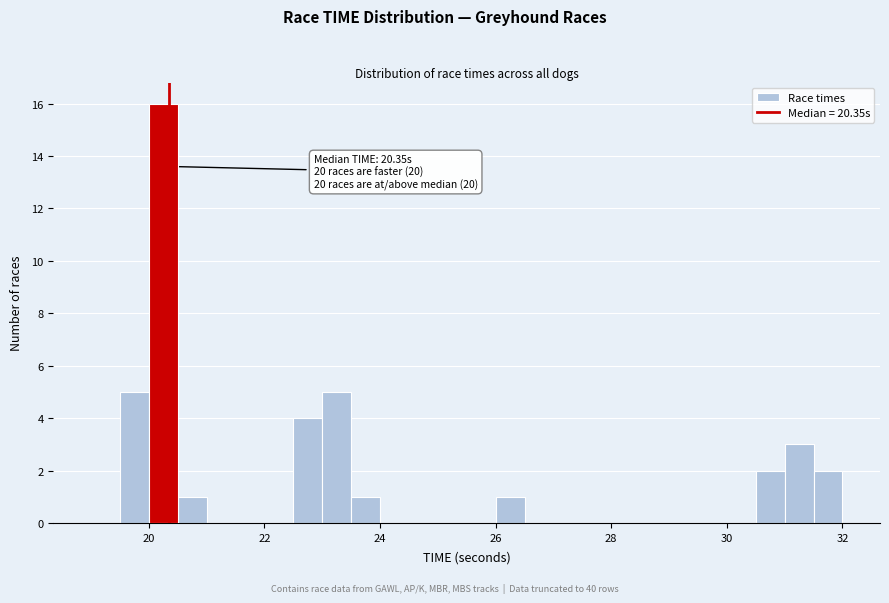

Read against the x-axis, roughly where is the centre of the tallest bar?

20.2